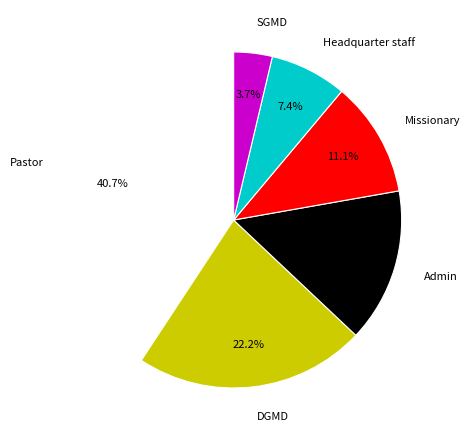

Does Headquarter staff account for over 50% of the chart?

No